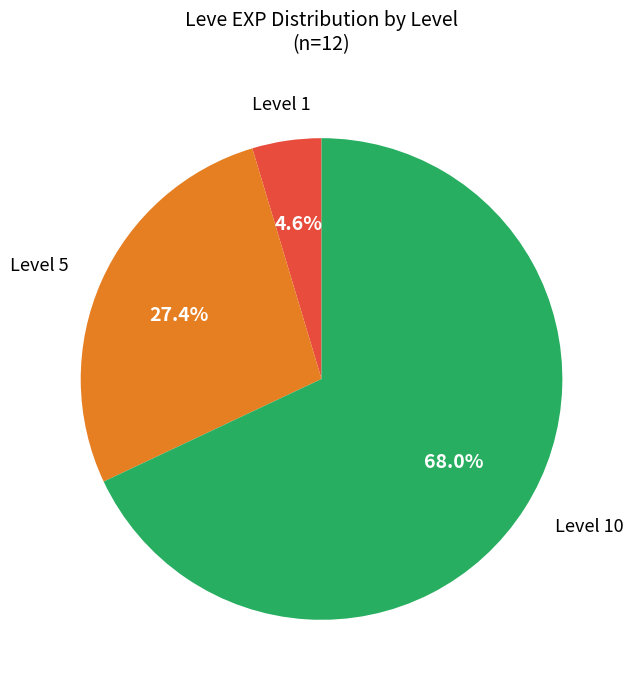

Is there any slice that represents more than half of the pie?

Yes